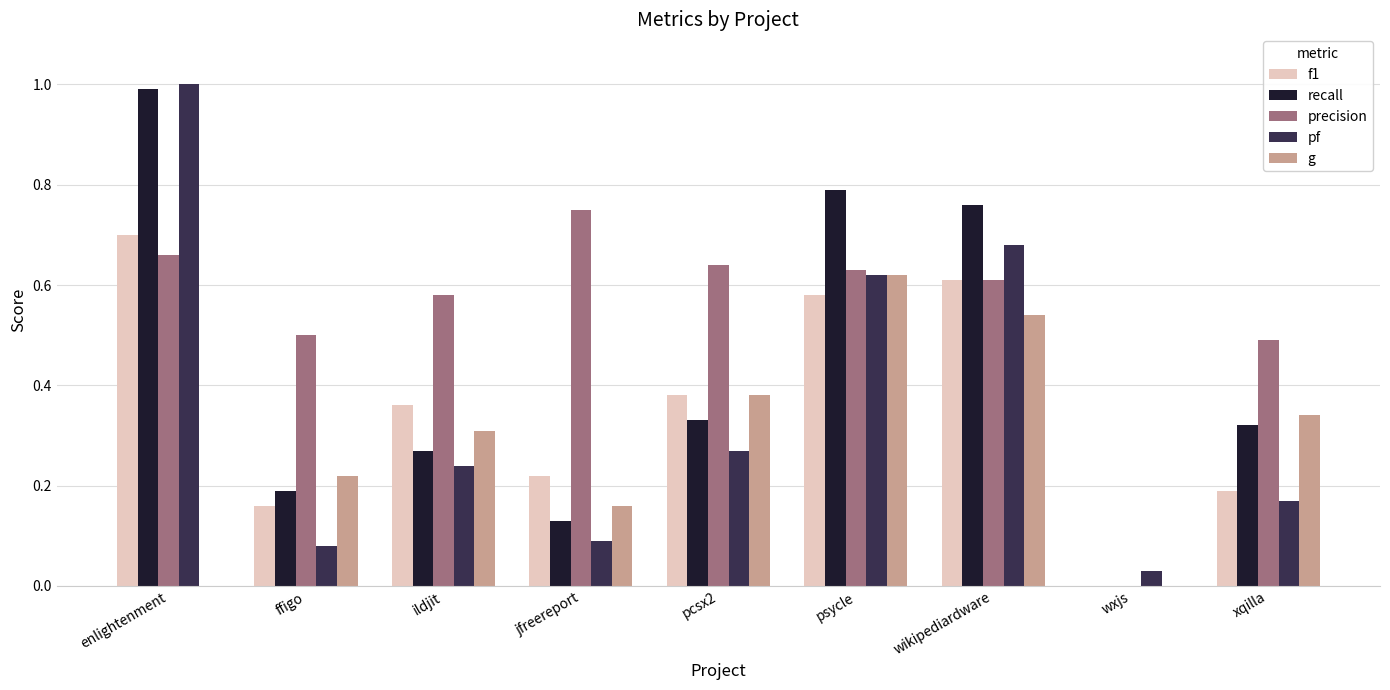

At which category is the sum across all series the highest?

enlightenment